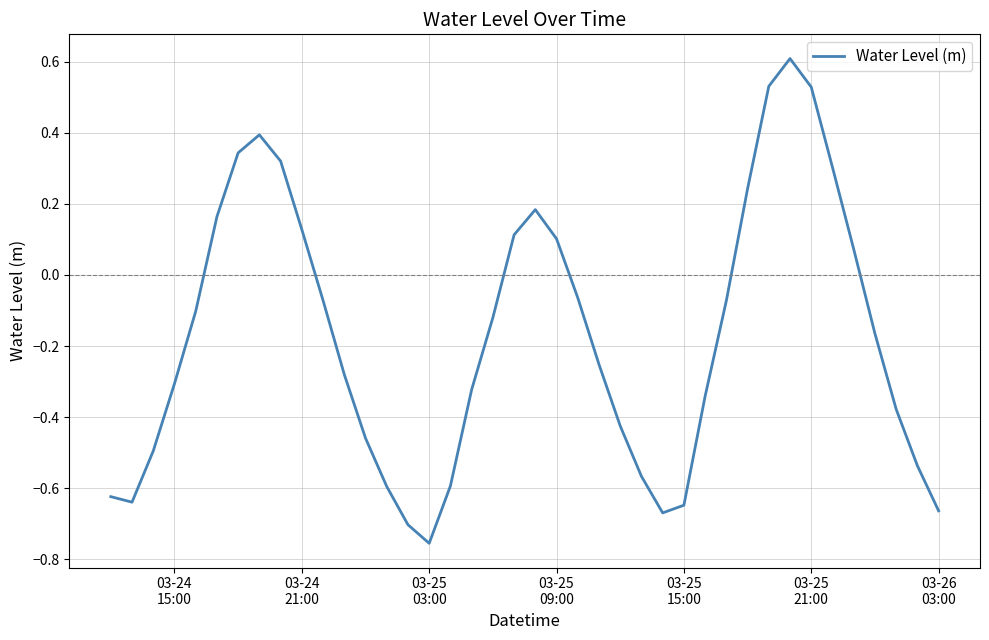

What is the maximum value shown in the chart?

0.6